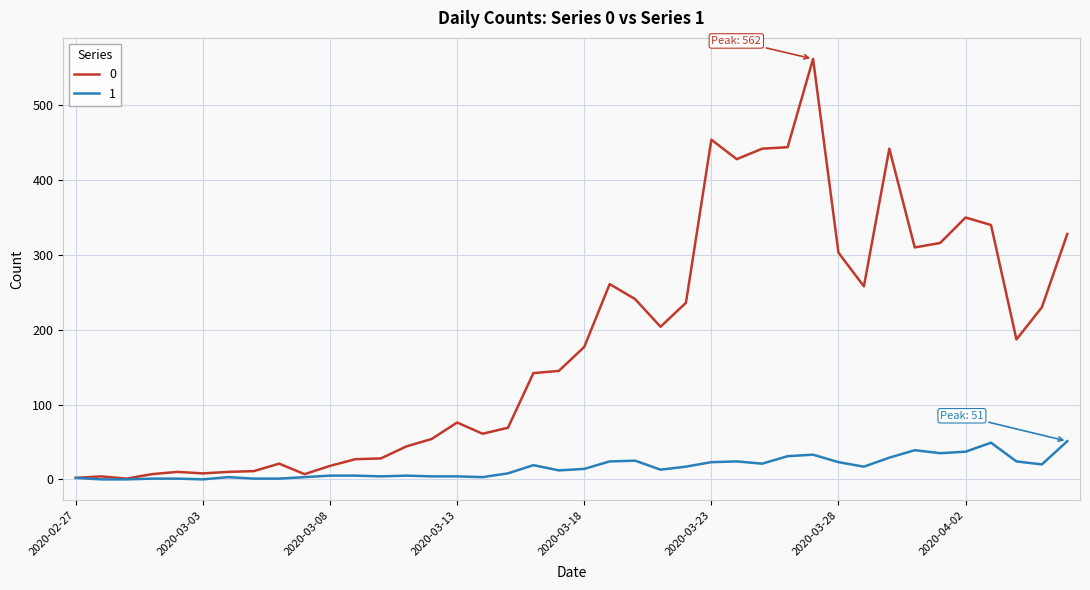

True or false: 0 has more than 0 points higher than both neighbors.

True